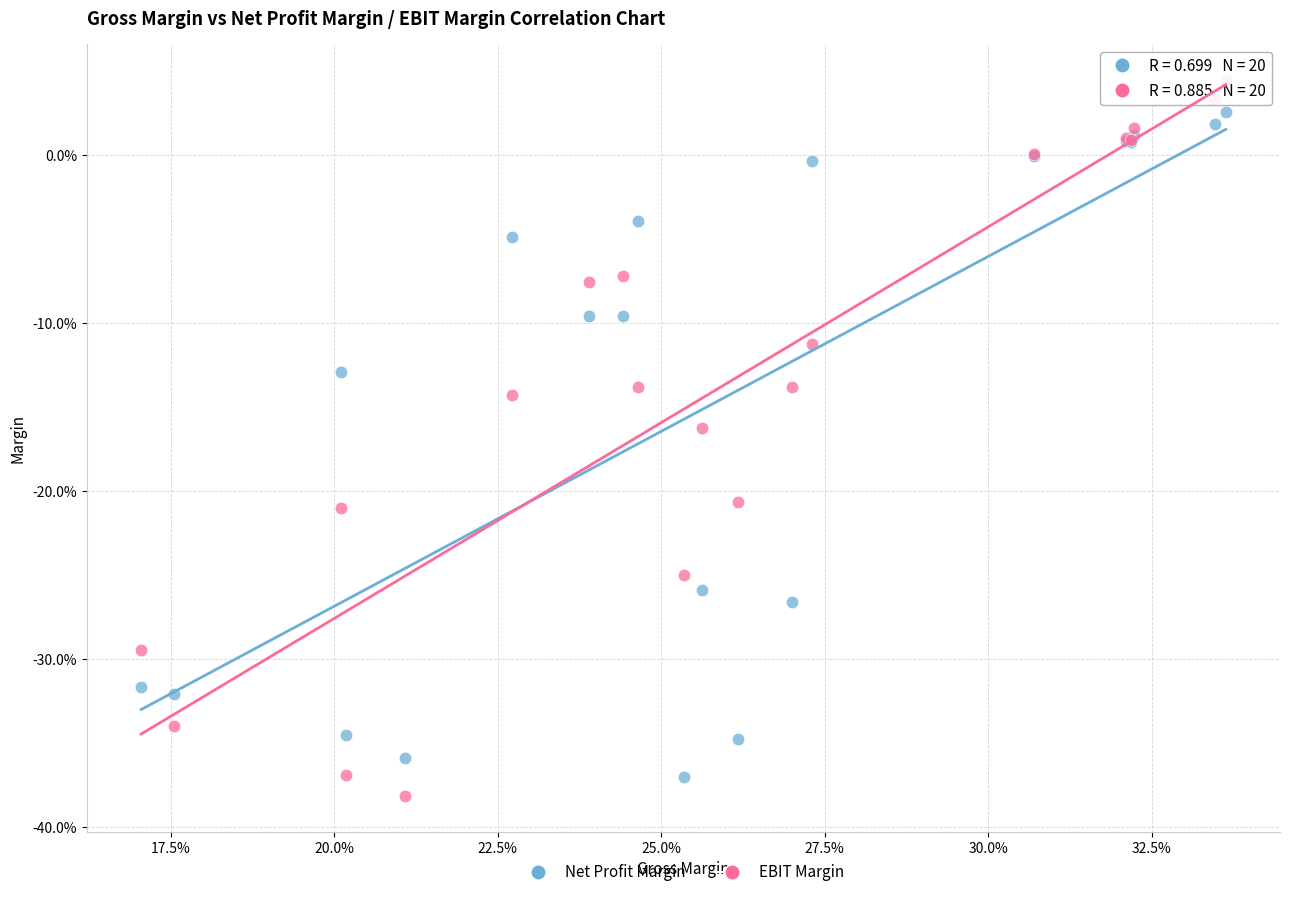

Which series reaches the minimum Y coordinate?

EBIT Margin